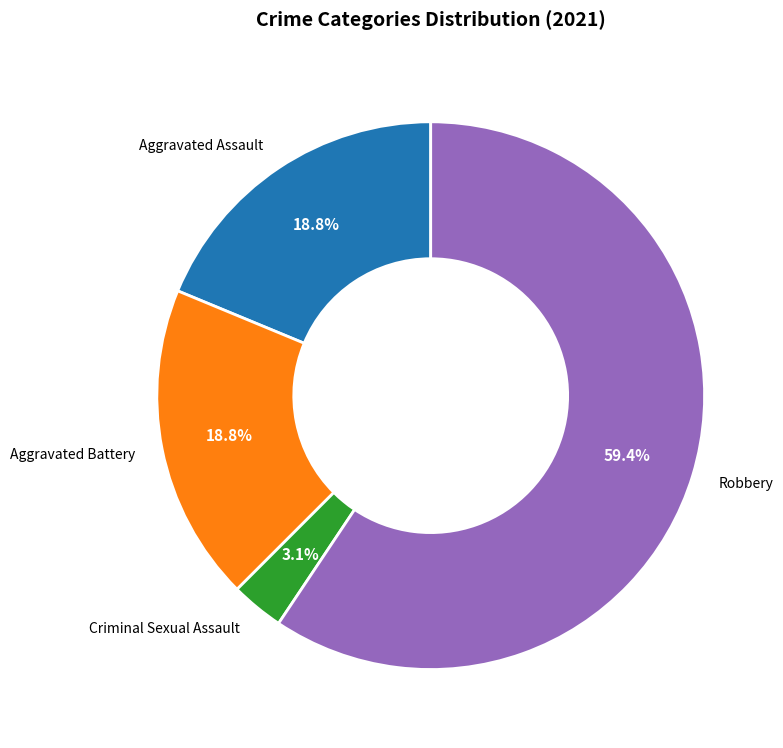

Is there any slice that represents more than half of the pie?

Yes